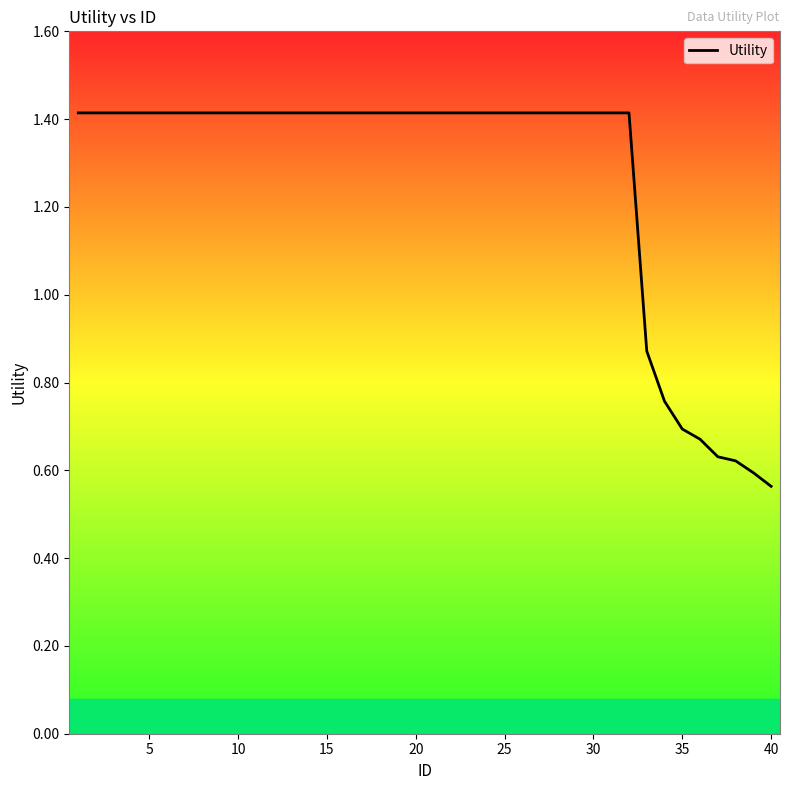

Count the values in the range 1 to 2.

32